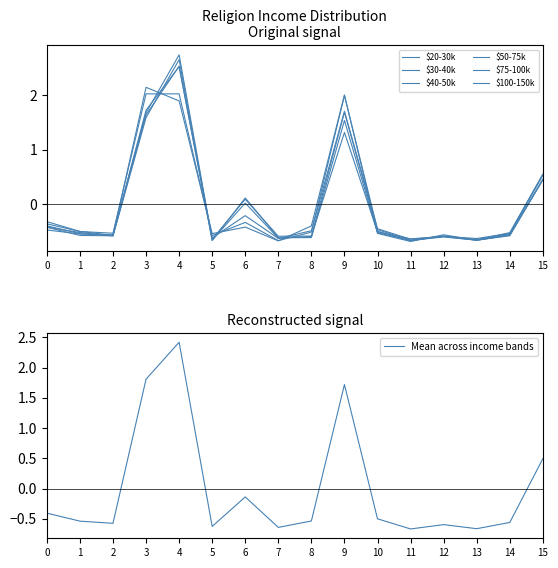

Where is Mean across income bands nearest to the value 0?

6